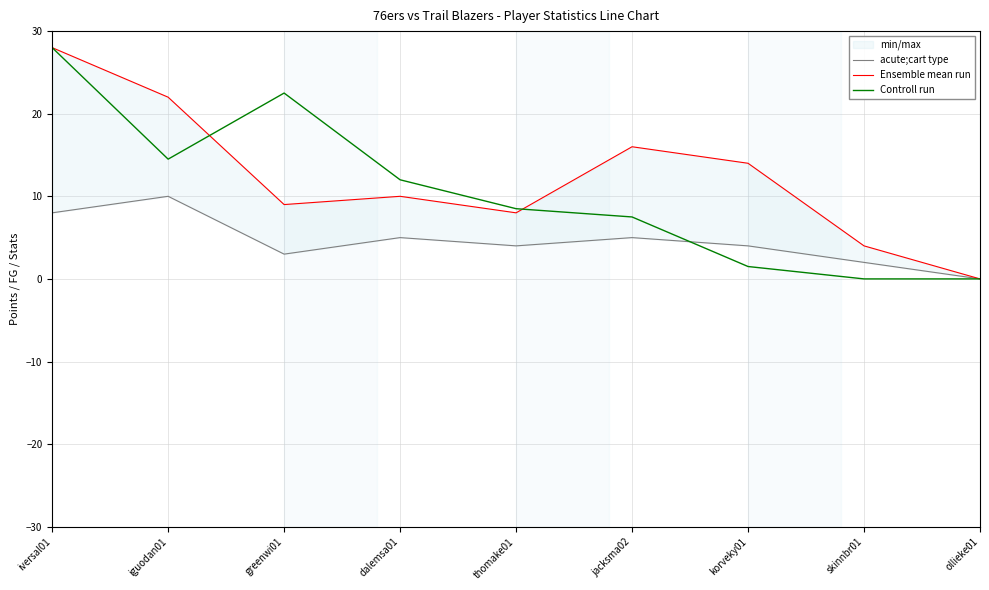

Between greenwi01 and dalemsa01, which series saw the biggest shift?

Controll run